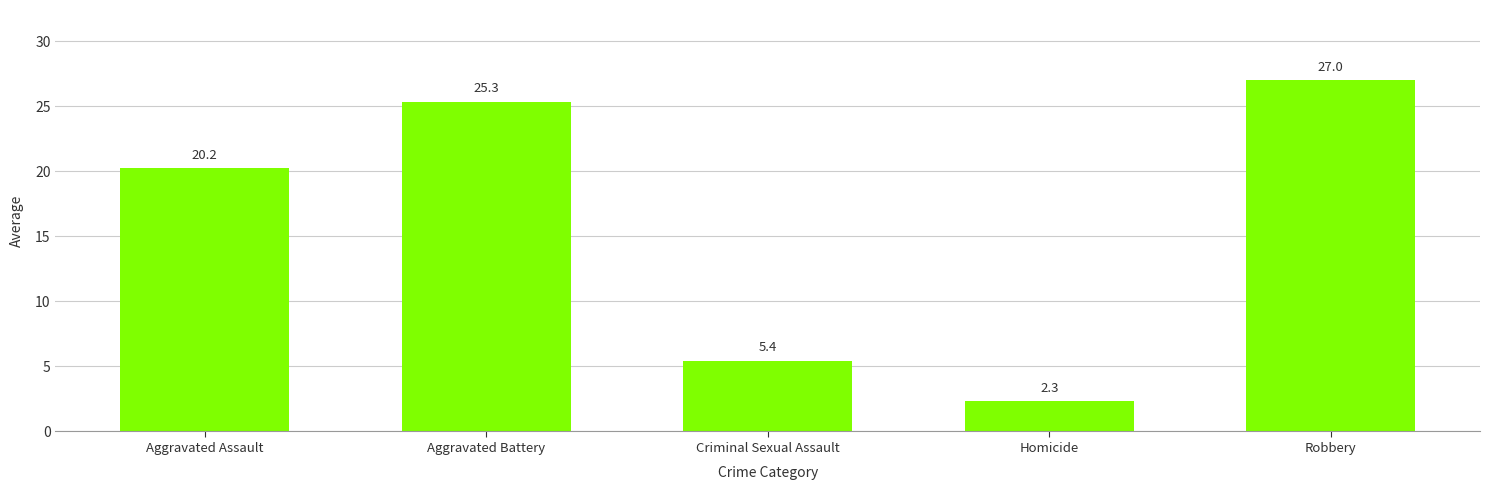

At which label is the value closest to 14?

Aggravated Assault